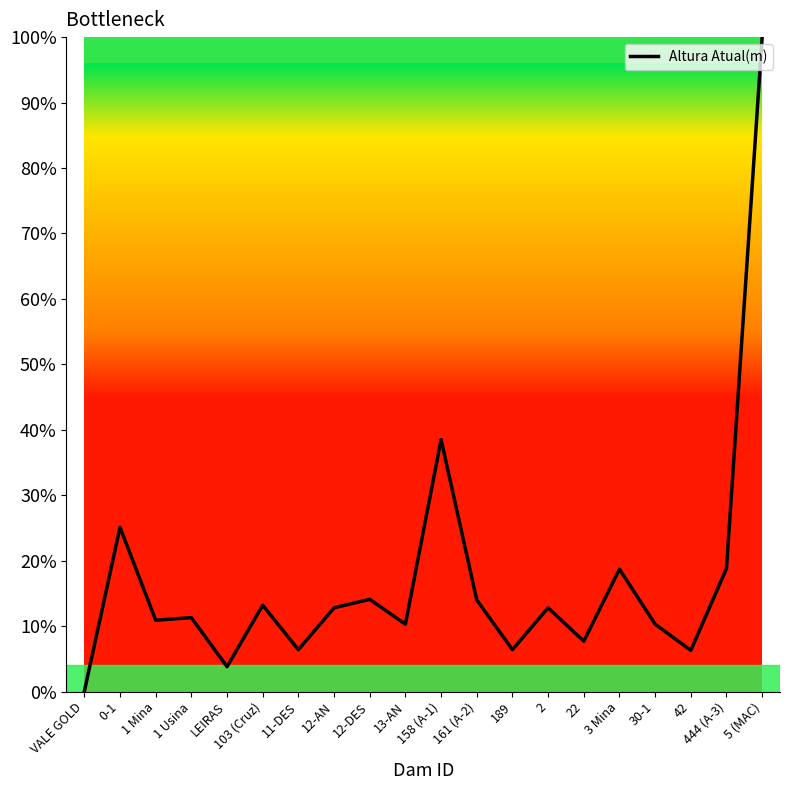

What position from the left is 11-DES?

7